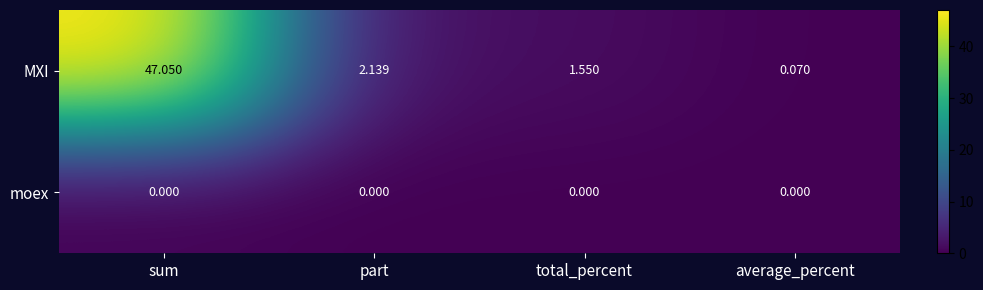

Which category has the highest value across all series?

sum